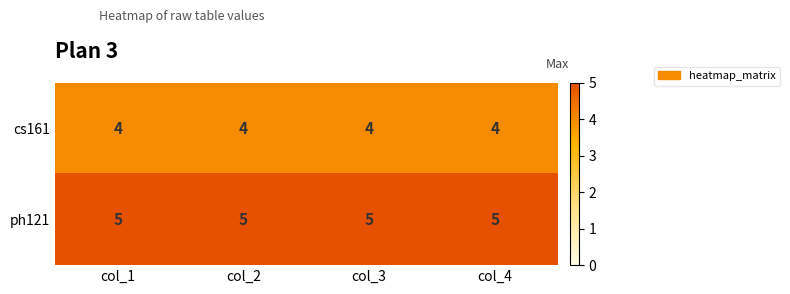

At how many categories does at least one series exceed 4?

4